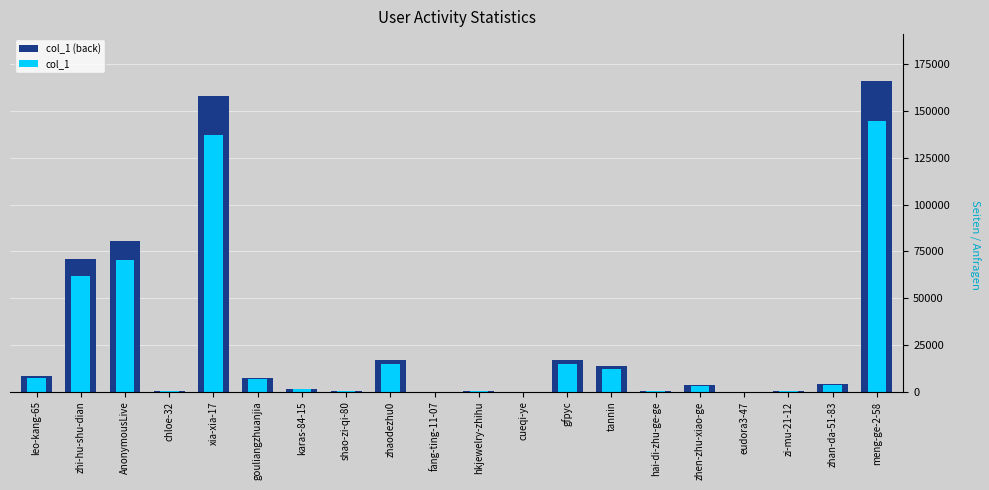

Are the bars horizontal?

No